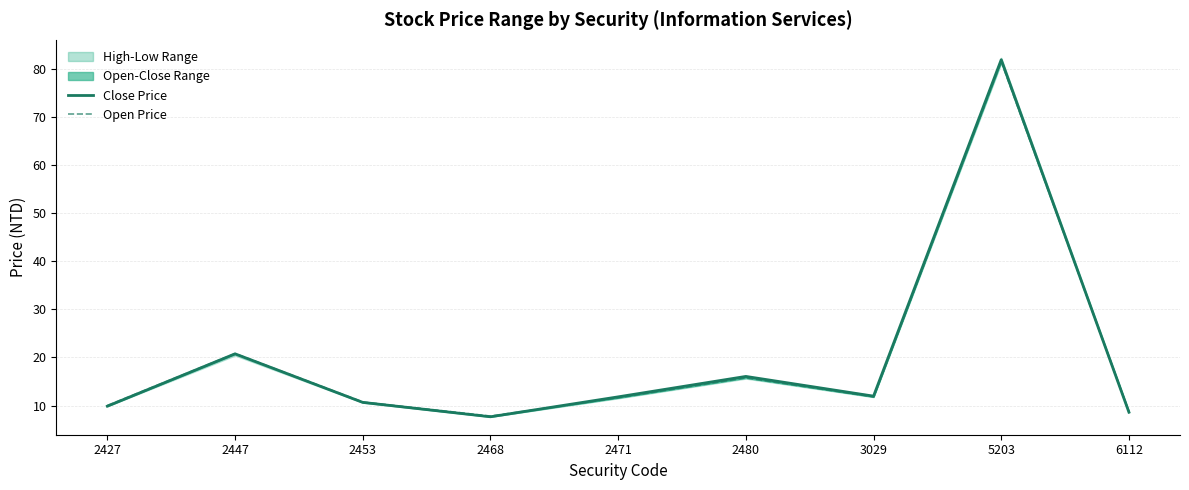

At which category does Open Price reach its first local valley?

2468